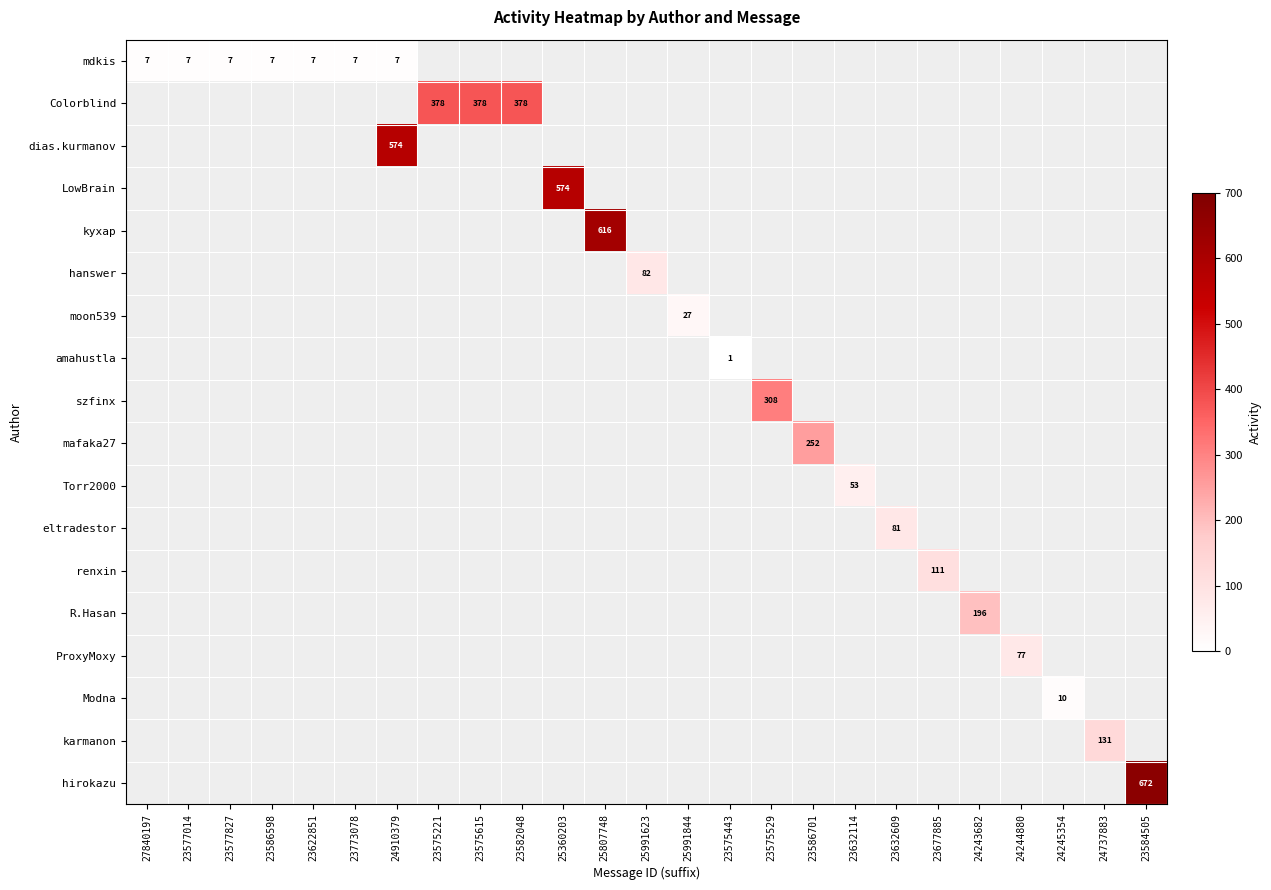

How many distinct data groups are displayed?

18